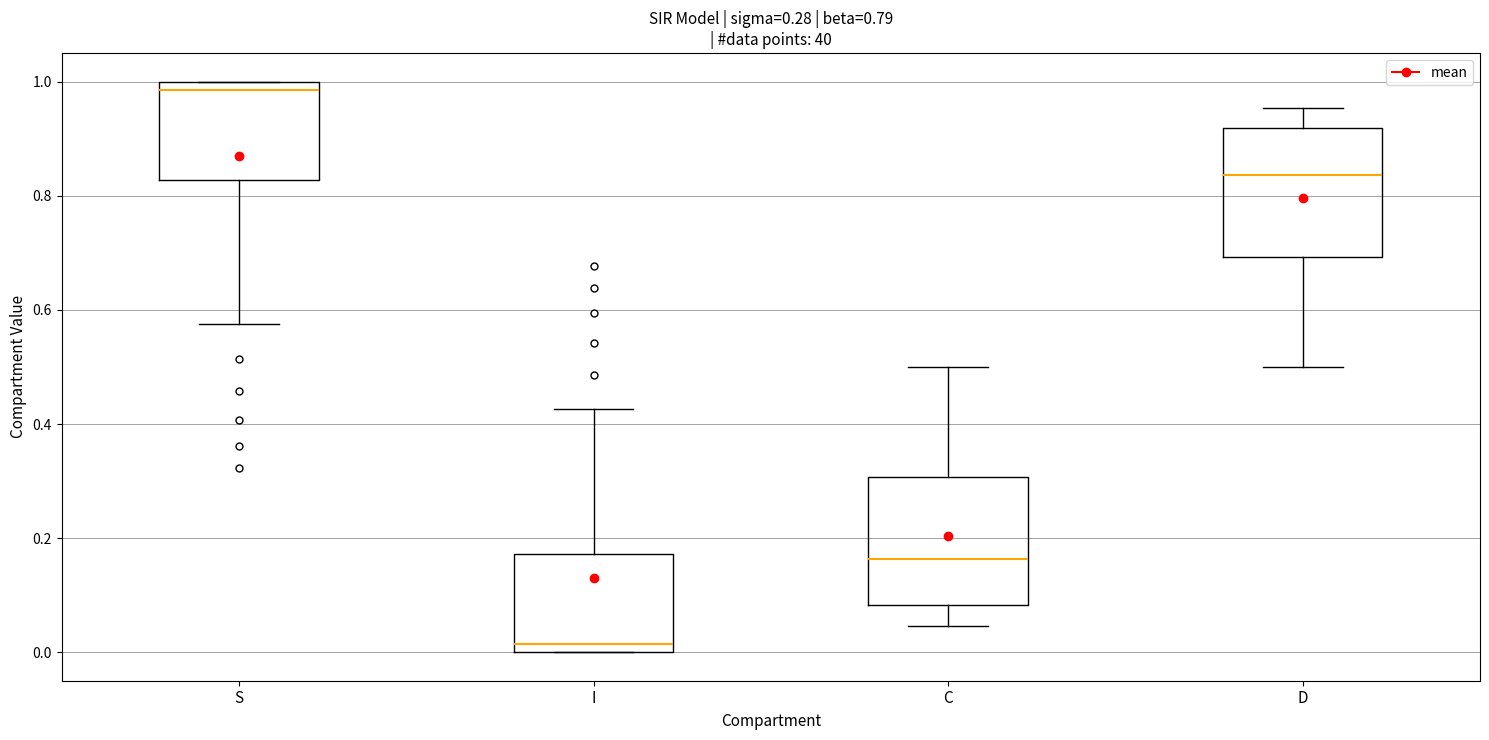

Which box's median line is the lowest?

I